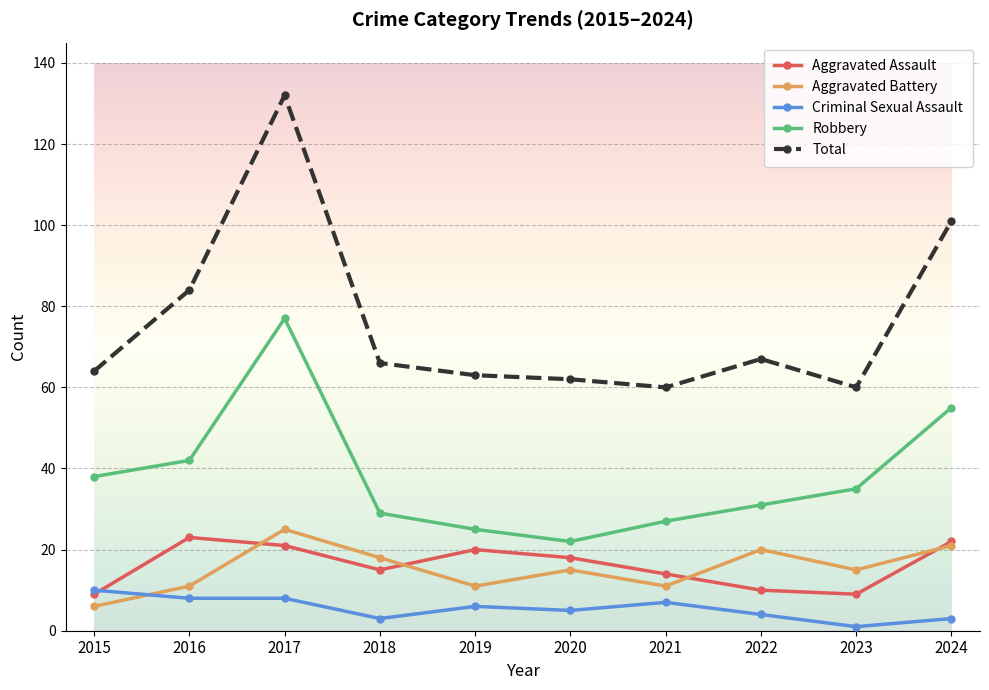

What value does the Criminal Sexual Assault series have at 2019?

6